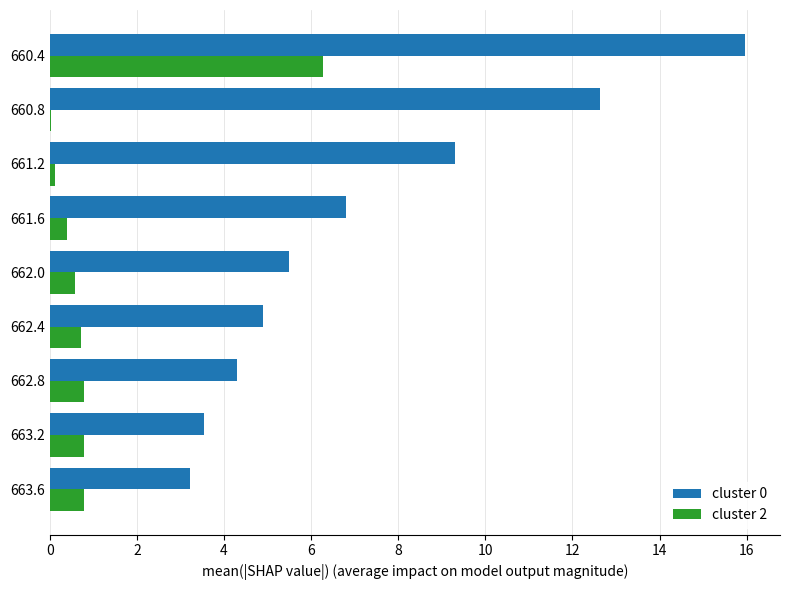

True or false: cluster 2 has a value of 0.8 at 662.8.

True